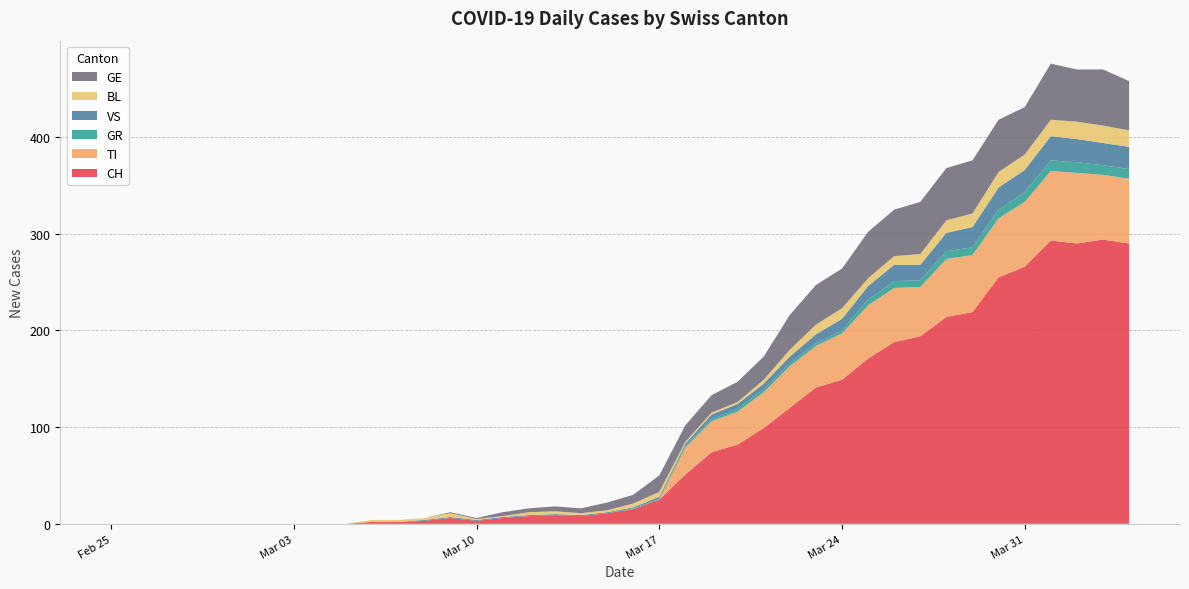

Reading left to right, what are all the values shown in this chart?

CH: 0	0	0	0	0	0	0	0	0	0	2	2	3	6	3	6	8	9	8	11	15	25	51	74	82	99	120	141	149	171	188	194	214	219	255	266	293	290	294	290
TI: 0	0	0	0	0	0	0	0	0	0	0	0	0	0	0	0	0	0	0	0	0	0	28	32	34	37	43	43	48	55	56	51	60	59	61	67	72	73	67	67
GR: 0	0	0	0	0	0	0	0	0	0	0	0	0	0	0	0	0	0	0	0	1	1	2	2	3	3	3	3	3	6	7	7	8	8	9	10	11	11	10	10
VS: 0	0	0	0	0	0	0	0	0	0	0	0	1	1	1	1	1	1	1	1	1	2	2	5	5	6	7	9	12	14	17	16	19	21	23	23	25	24	23	23
BL: 0	0	0	0	0	0	0	0	0	0	2	2	2	4	1	1	3	3	2	2	4	5	2	2	2	4	7	10	11	8	9	11	13	14	16	16	17	18	18	17
GE: 0	0	0	0	0	0	0	0	0	0	0	0	0	1	1	4	4	5	5	8	9	17	17	18	21	24	36	41	41	48	48	54	54	55	54	49	58	54	58	51